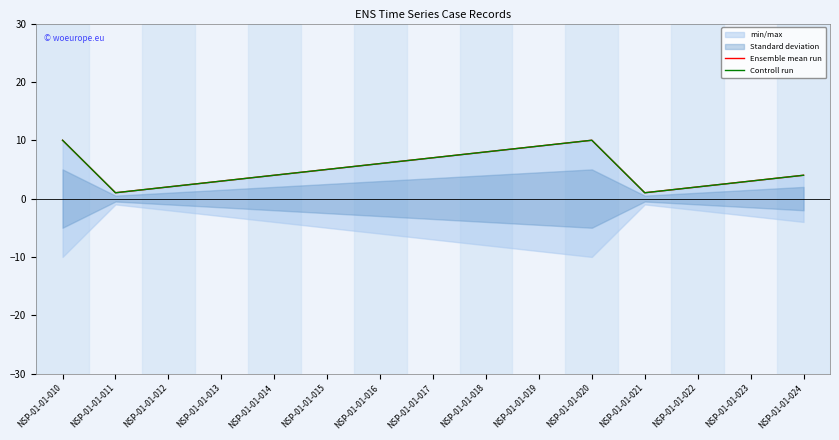

Is this an area chart (filled region under the line)?

No